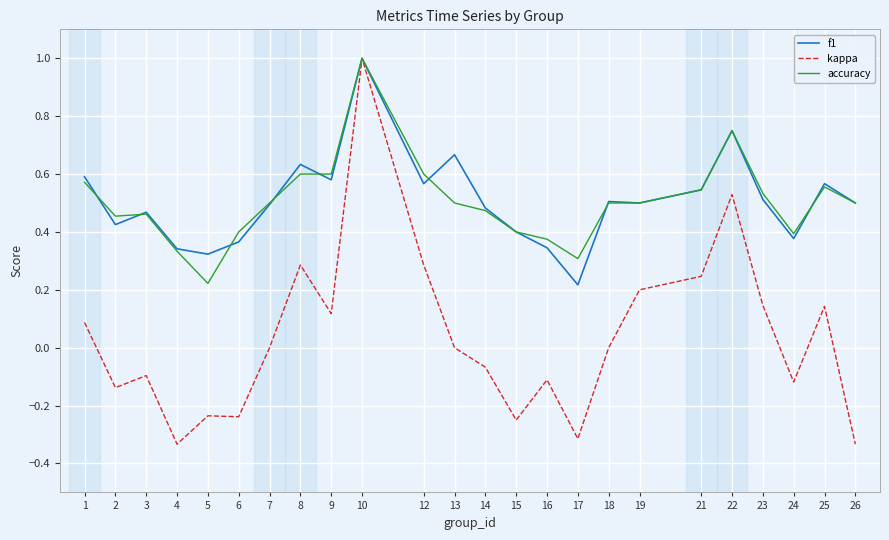

At which category is the sum across all series the highest?

10